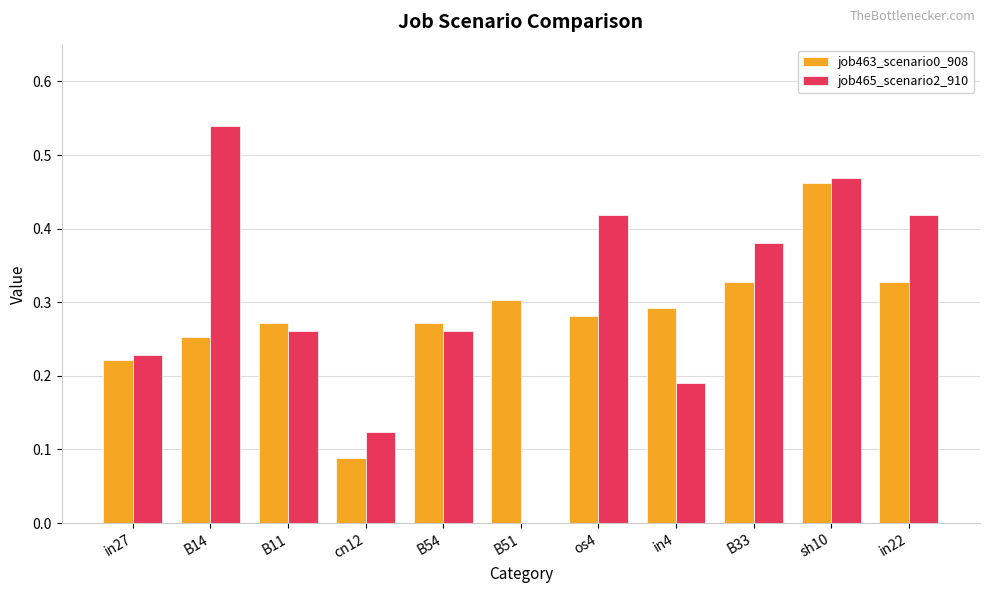

What are all the series names shown in the legend?

job463_scenario0_908, job465_scenario2_910